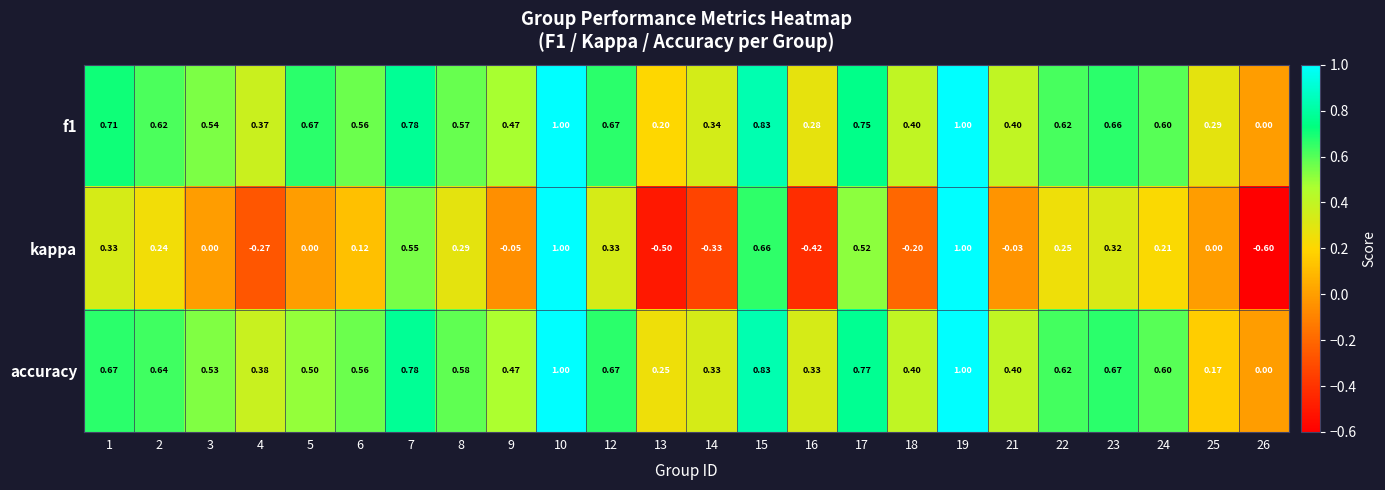

Is the value of kappa at 10 greater than the value of accuracy at 22?

Yes